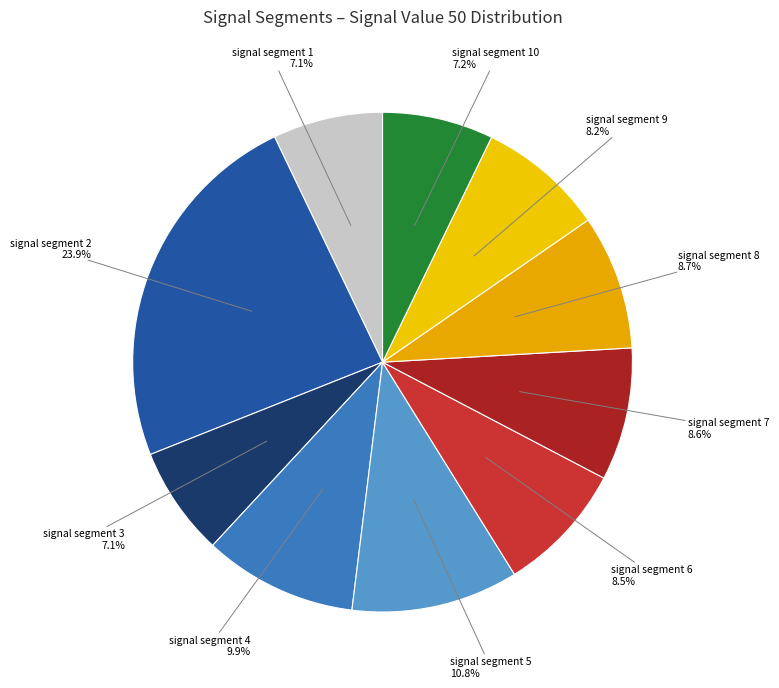

Count the number of slices in the pie.

10